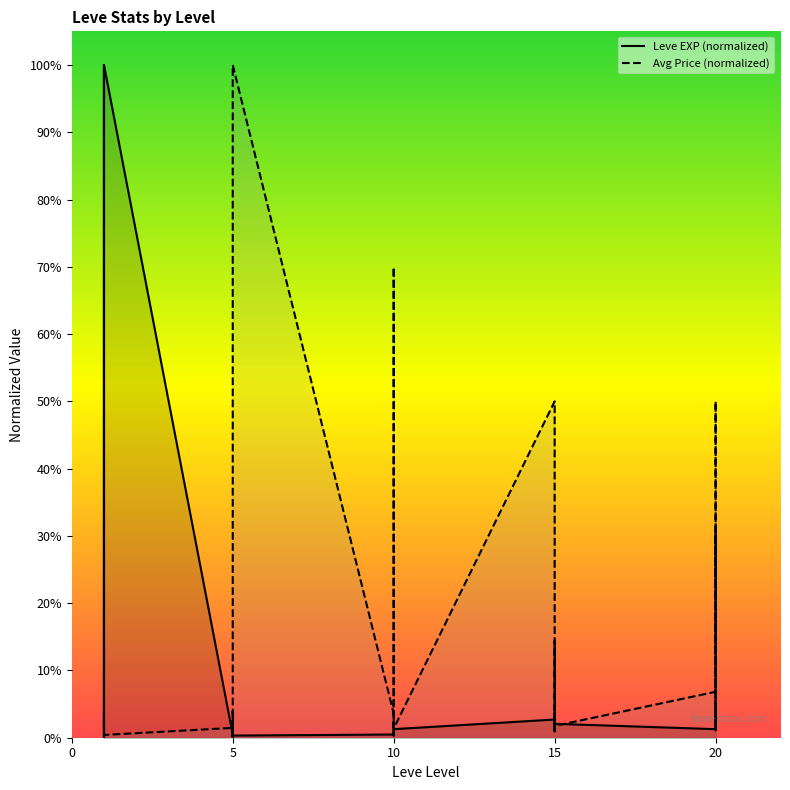

What is the sum of all Leve EXP (normalized) values?

236.1